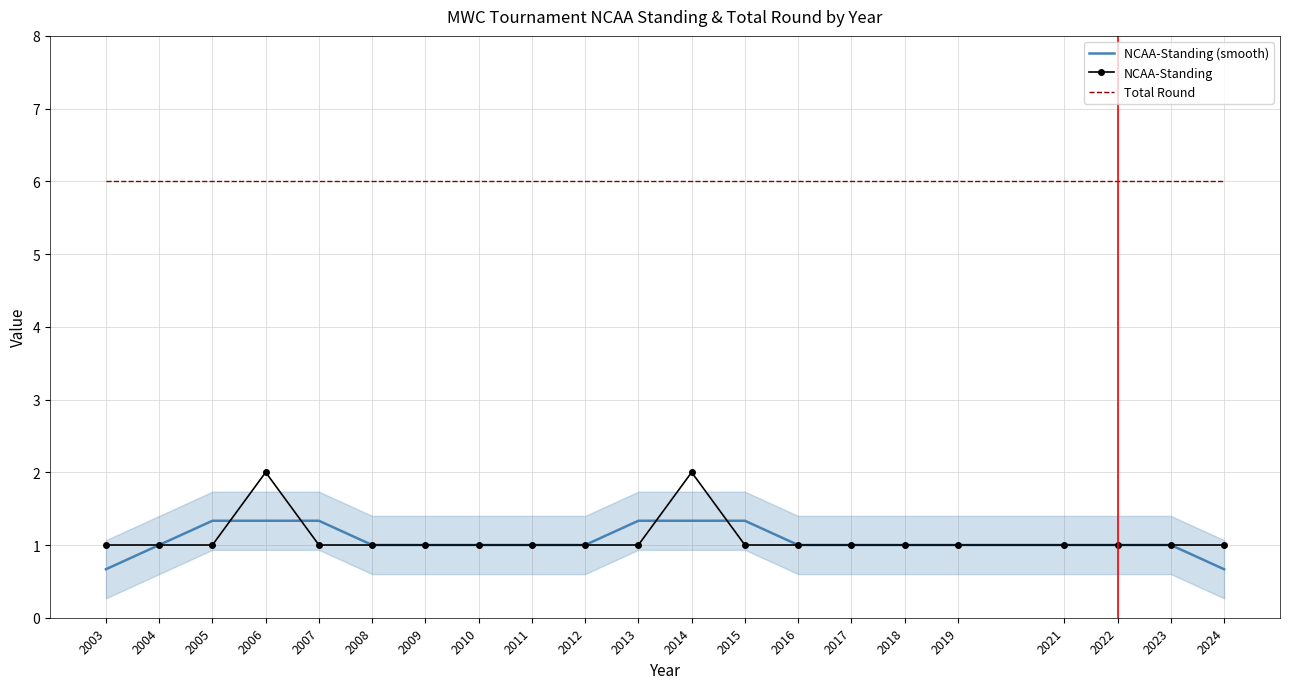

At which category is the sum across all series the highest?

2006